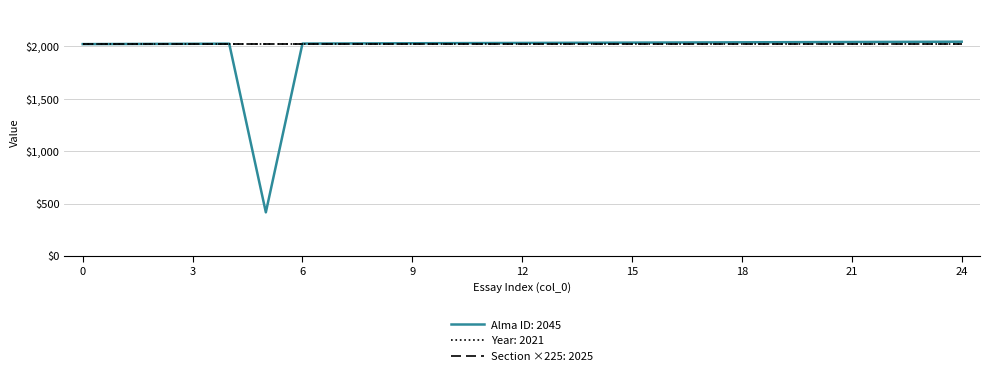

Which series has the widest spread of values?

Alma ID: 2045